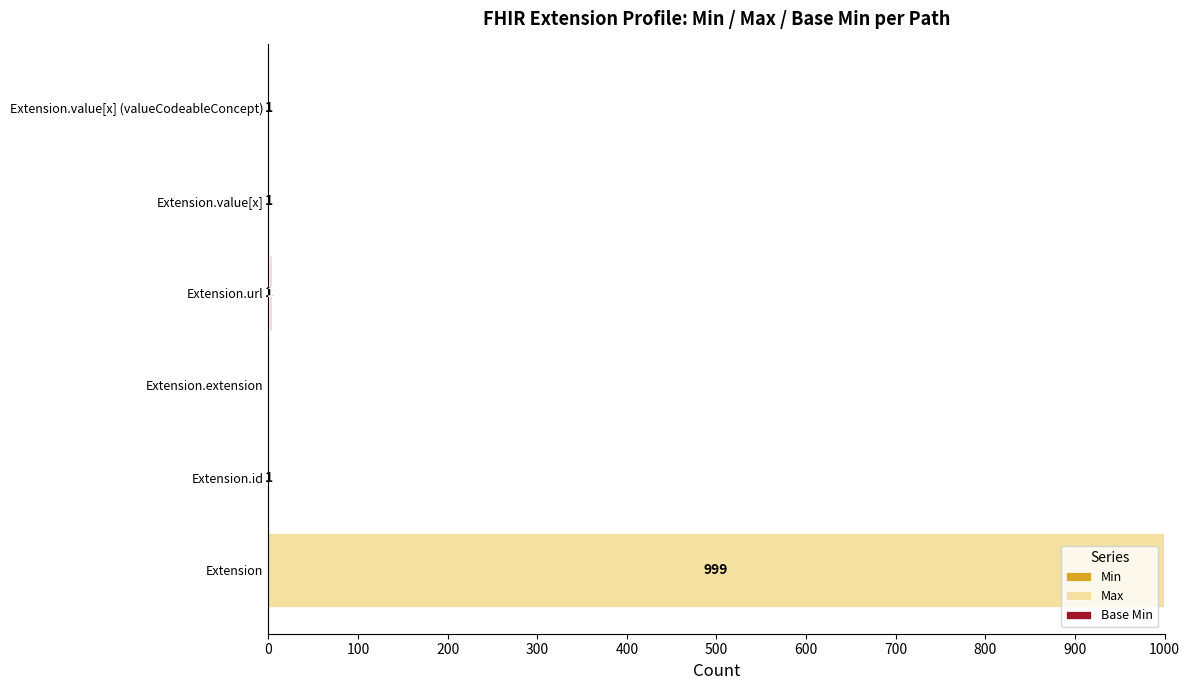

At which category is the sum across all series the highest?

Extension